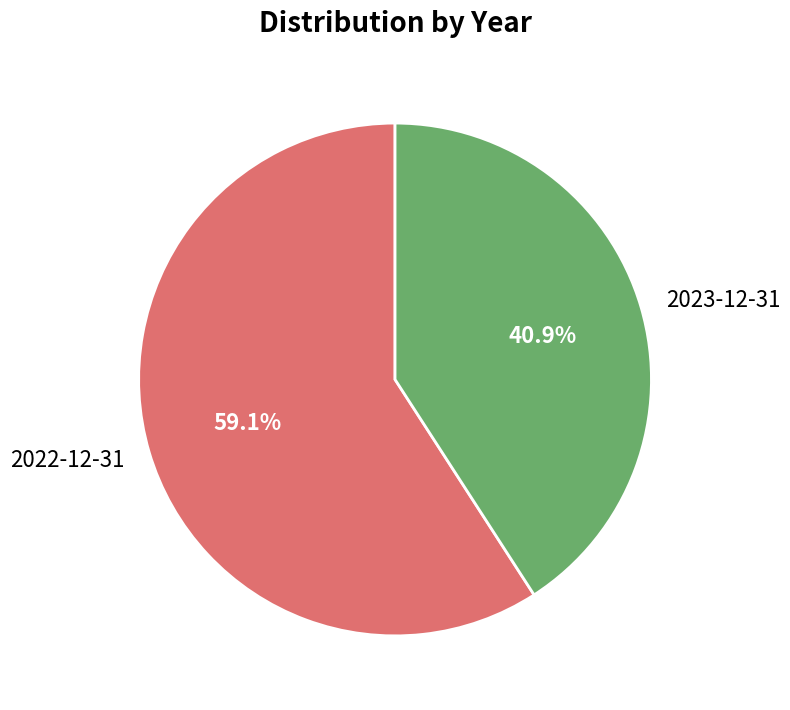

To the nearest percent, what is the average slice percentage?

50%